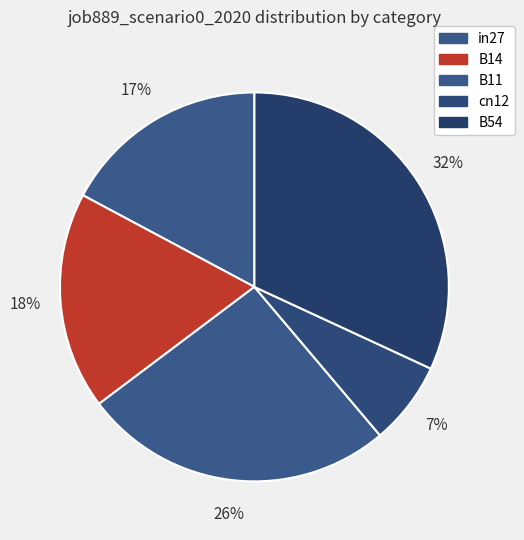

Which category has the biggest portion of the pie?

B54